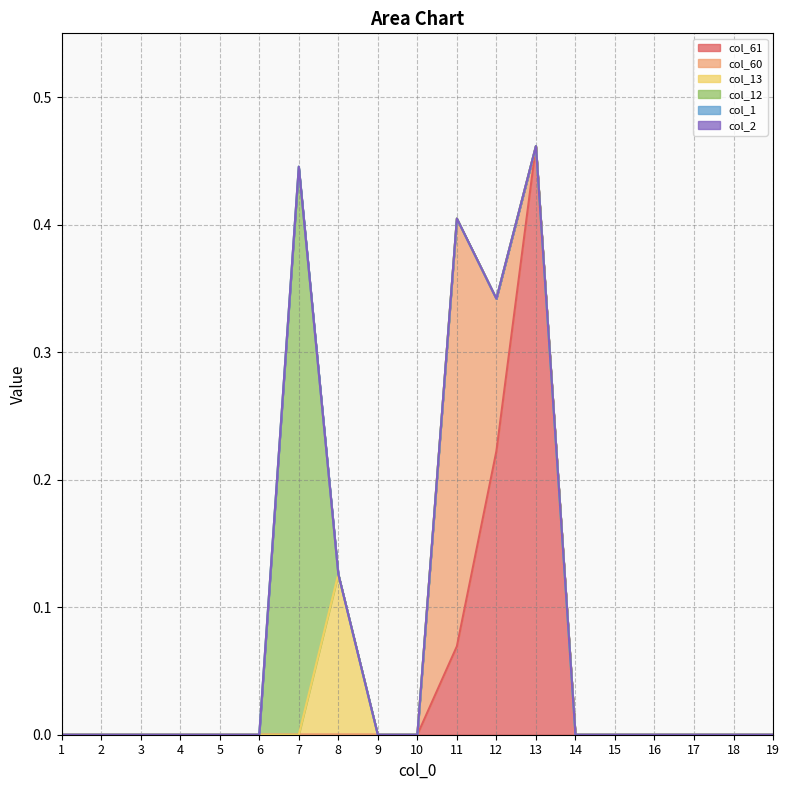

At 2, list the series in order from smallest to largest.

col_61, col_60, col_13, col_12, col_1, col_2